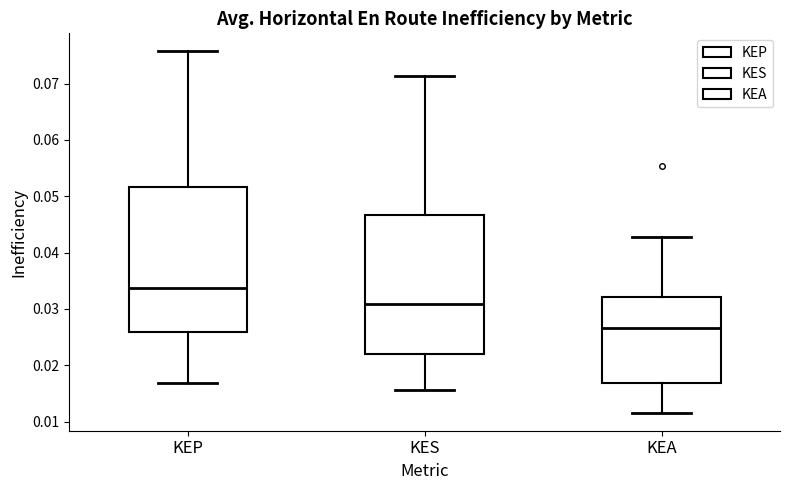

Which box has the highest median line?

KEP